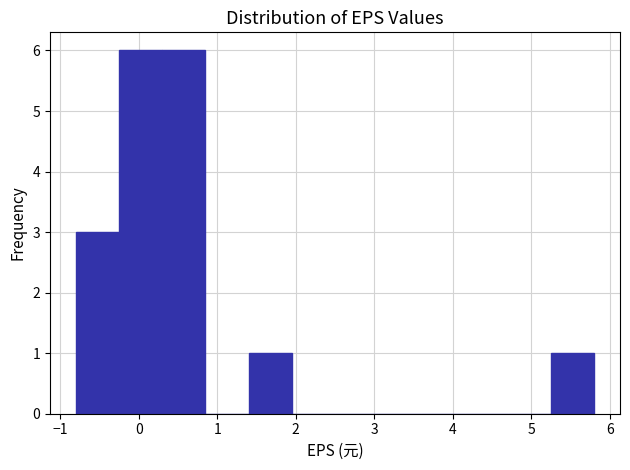

How tall is the bar that spans 5.25 to 5.80 on the x-axis? Neither the bar edges nor the heights are printed on the chart, so give them approximately, as read against the axes.

1